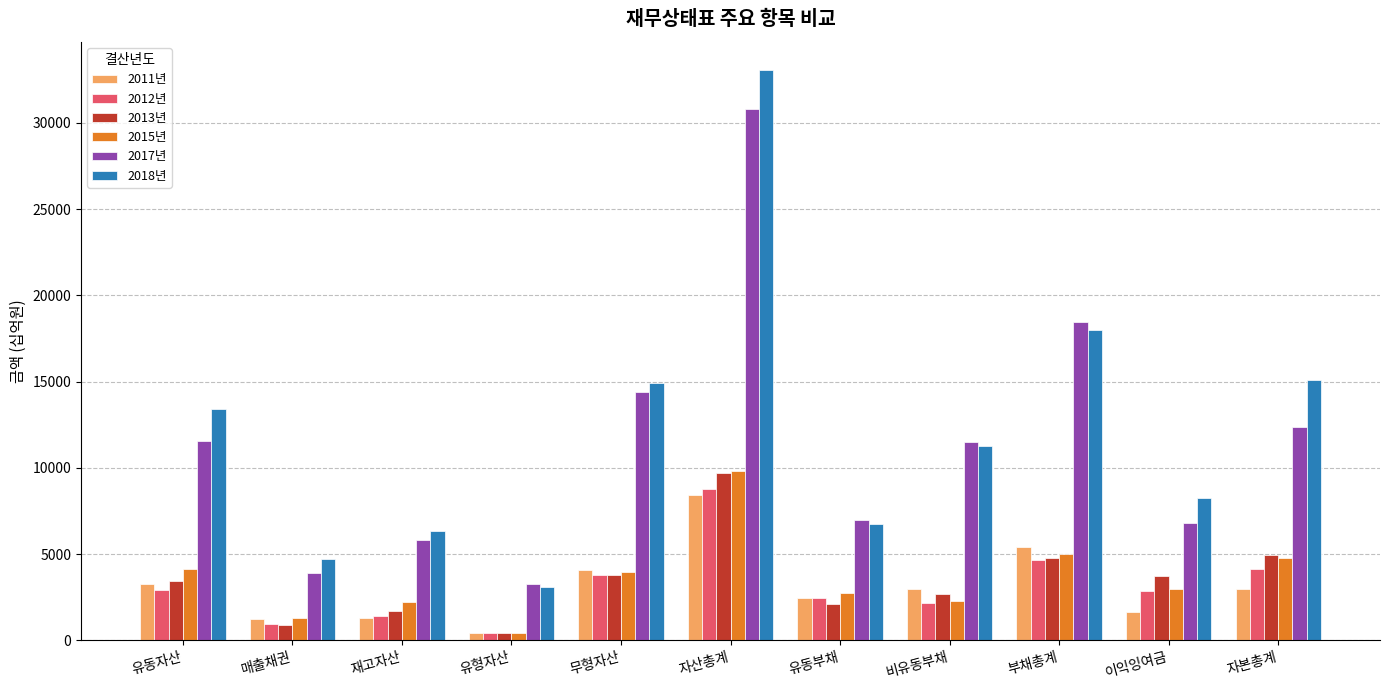

At which label does 2012년 first exceed 2854?

유동자산